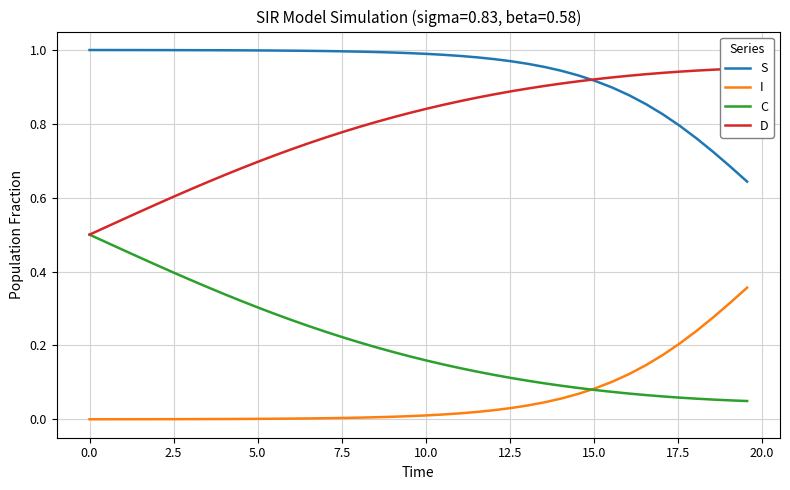

Reading left to right, transcribe all the data shown in this chart.

S: 1.0	1.0	1.0	1.0	1.0	1.0	1.0	1.0	1.0	1.0	1.0	1.0	1.0	1.0	1.0	1.0	1.0	1.0	1.0	1.0	1.0	1.0	1.0	1.0	1.0	1.0	1.0	1.0	0.9	0.9	0.9	0.9	0.9	0.9	0.8	0.8	0.8	0.7	0.7	0.6
I: 0.0	0.0	0.0	0.0	0.0	0.0	0.0	0.0	0.0	0.0	0.0	0.0	0.0	0.0	0.0	0.0	0.0	0.0	0.0	0.0	0.0	0.0	0.0	0.0	0.0	0.0	0.0	0.0	0.1	0.1	0.1	0.1	0.1	0.1	0.2	0.2	0.2	0.3	0.3	0.4
C: 0.5	0.5	0.5	0.4	0.4	0.4	0.4	0.4	0.3	0.3	0.3	0.3	0.3	0.3	0.2	0.2	0.2	0.2	0.2	0.2	0.2	0.1	0.1	0.1	0.1	0.1	0.1	0.1	0.1	0.1	0.1	0.1	0.1	0.1	0.1	0.1	0.1	0.1	0.1	0.0
D: 0.5	0.5	0.5	0.6	0.6	0.6	0.6	0.6	0.7	0.7	0.7	0.7	0.7	0.7	0.8	0.8	0.8	0.8	0.8	0.8	0.8	0.9	0.9	0.9	0.9	0.9	0.9	0.9	0.9	0.9	0.9	0.9	0.9	0.9	0.9	0.9	0.9	0.9	0.9	1.0